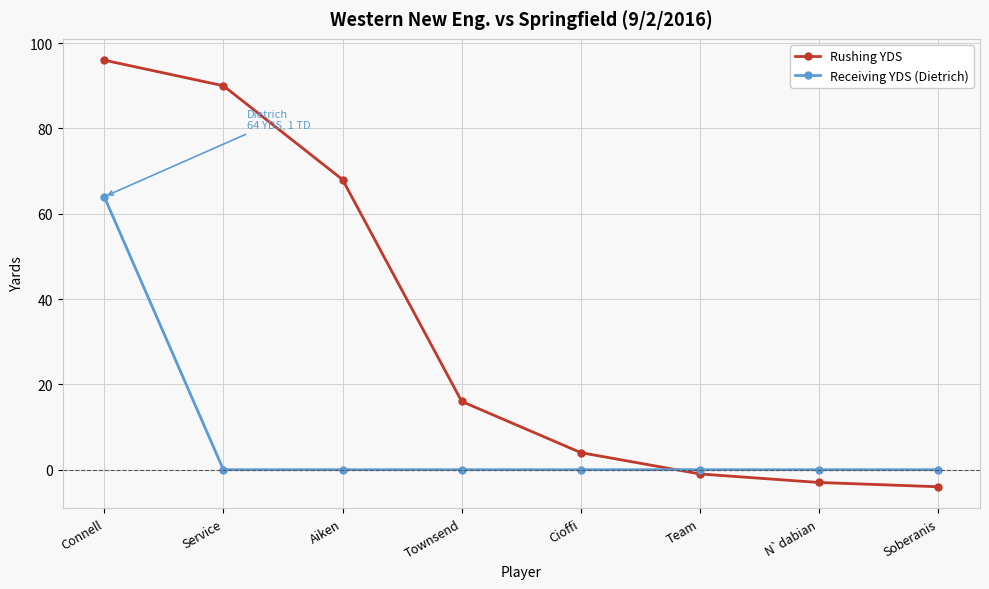

What is the difference between the highest and lowest values at Townsend?

16